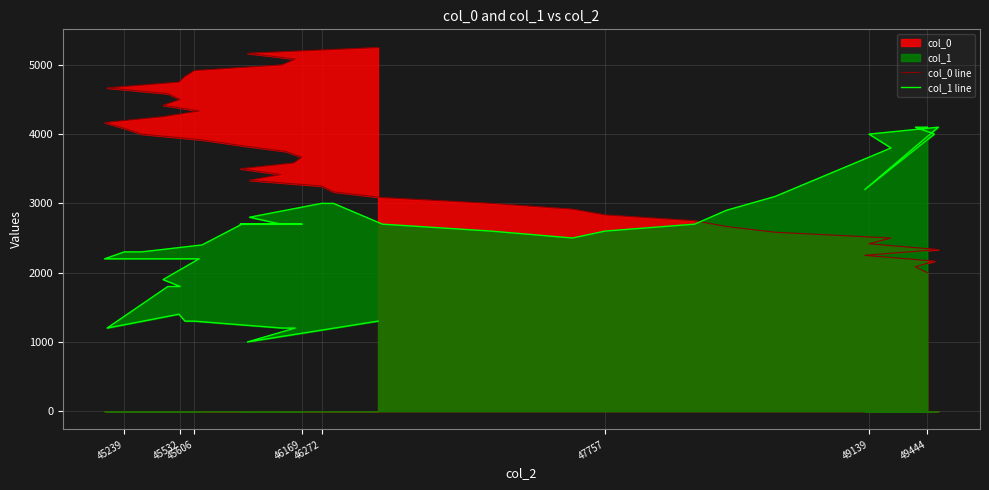

The col_1 line series shows 2600.0 at 47757. True or false?

True